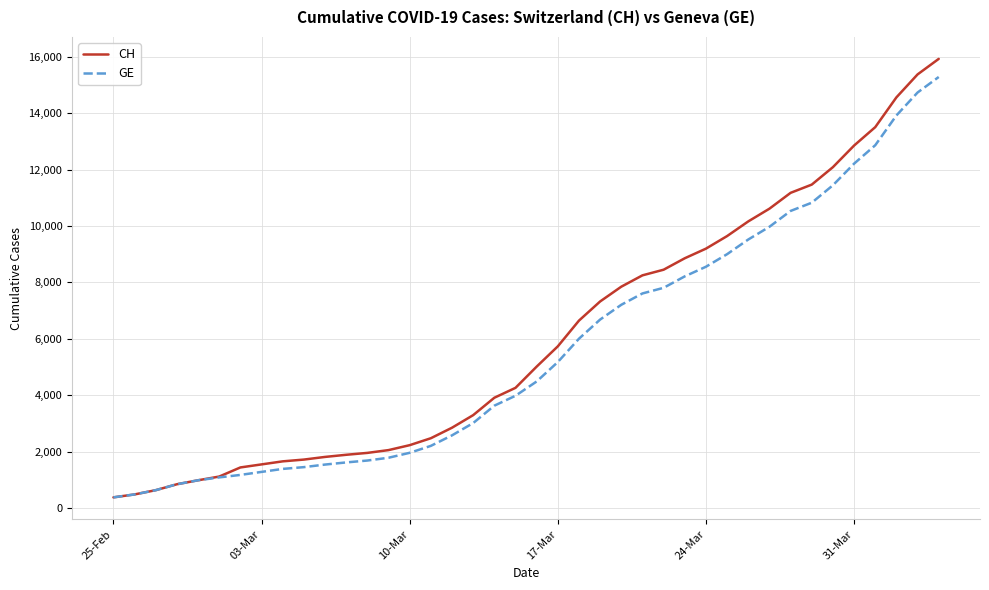

What is the highest value of the GE series?

15284